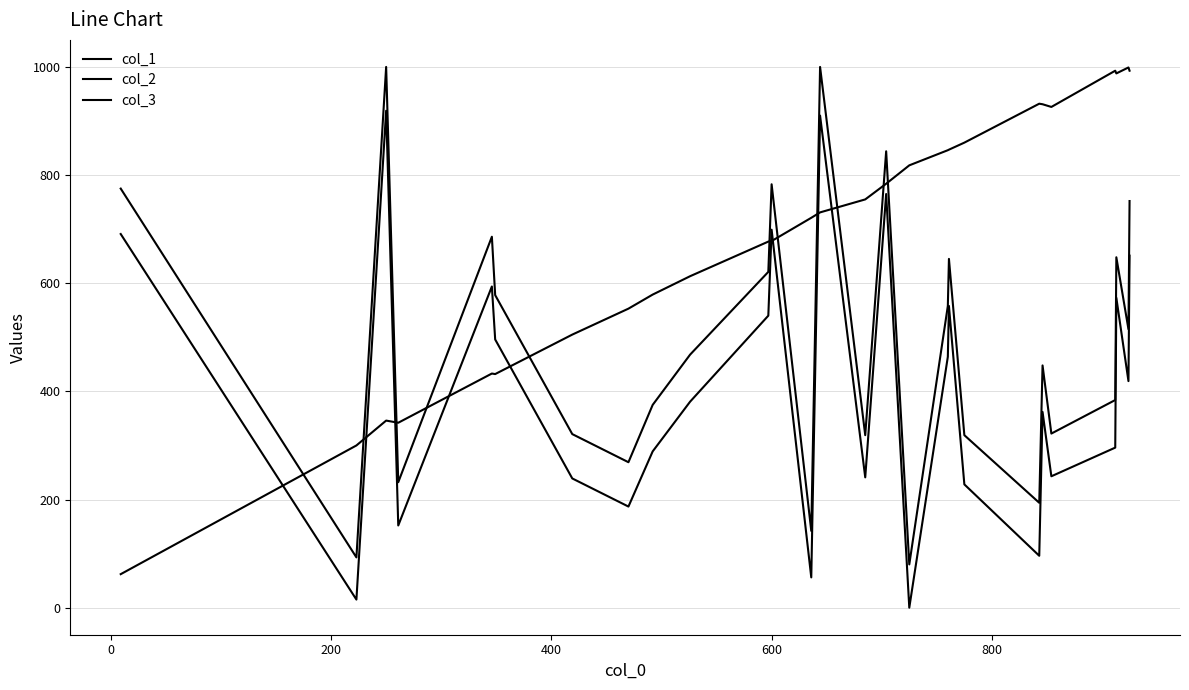

Reading left to right, extract all data points from this chart.

col_1: 691	15	919	152	594	496	239	187	289	381	540	699	56	910	241	765	0	464	558	228	96	362	243	296	573	419	651
col_2: 62	300	346	342	433	432	505	553	579	613	677	678	721	731	755	784	818	846	847	860	932	931	926	993	988	999	993
col_3: 775	93	1000	232	686	578	321	269	375	468	621	783	142	1000	319	844	80	558	645	319	194	448	322	384	648	515	752